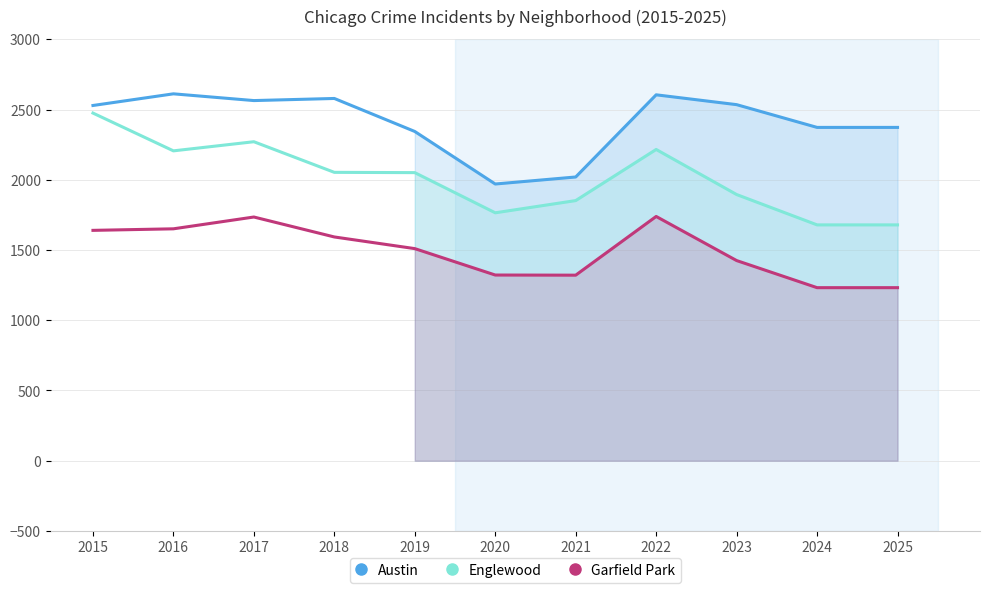

The value of Austin at 2019 is 2344. True or false?

True